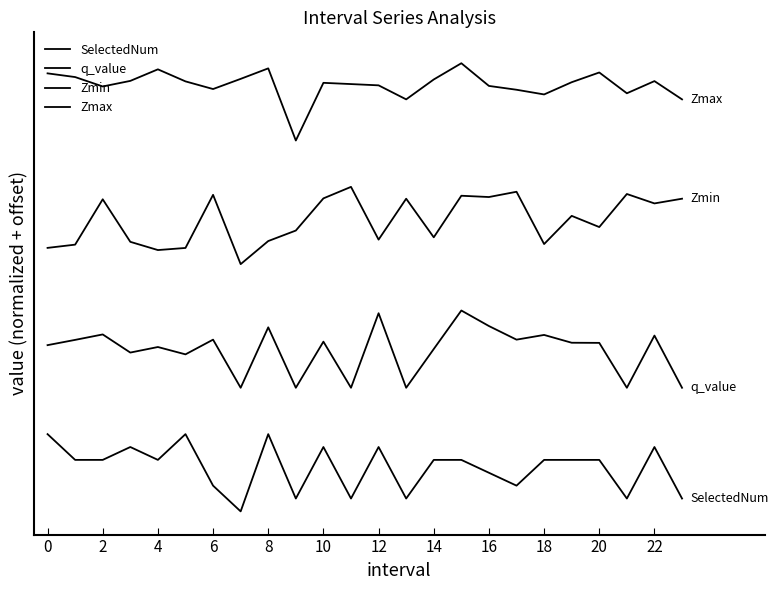

At which category is the sum across all series the highest?

15